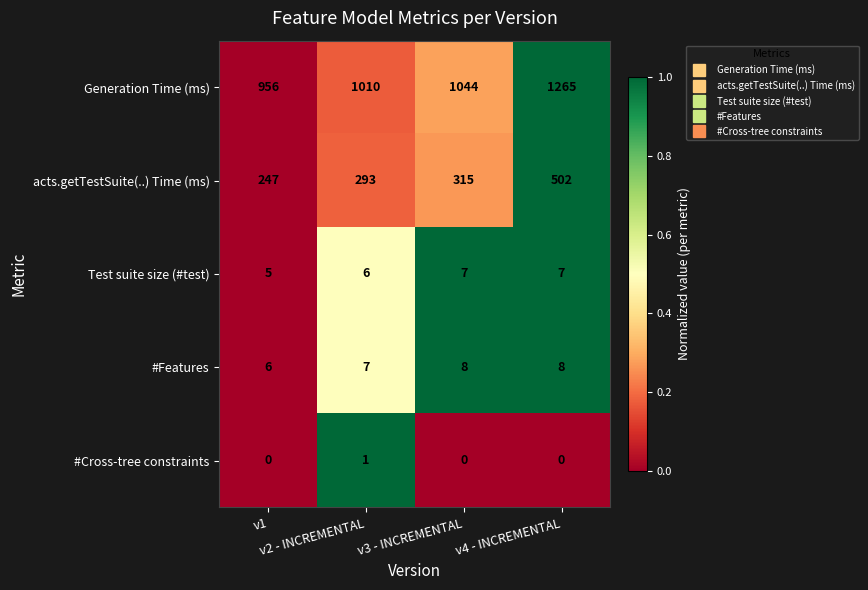

At which category does the chart reach its peak across all series?

v4 - INCREMENTAL